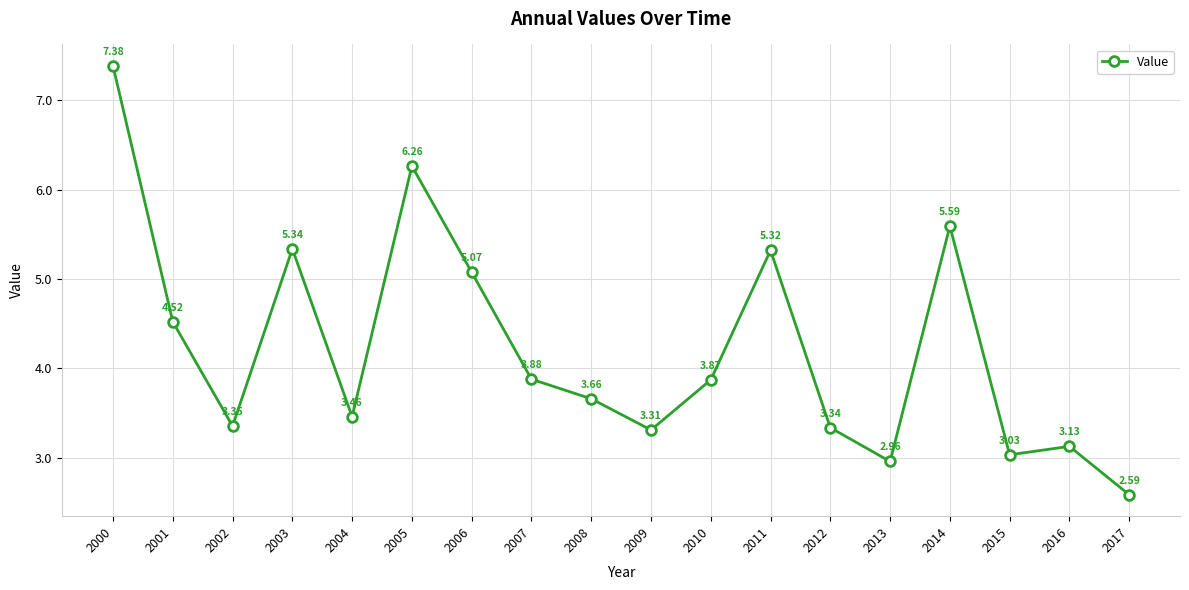

What is the sum of the values at 2014 and 2009?

8.9